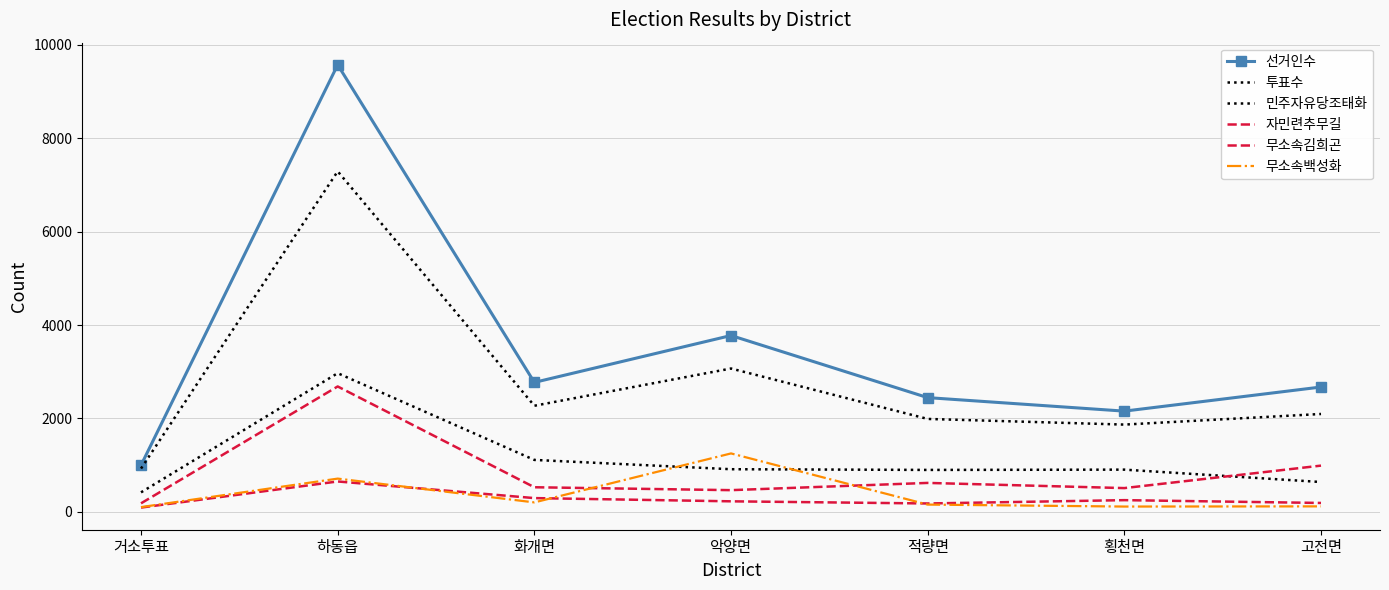

At which label does 민주자유당조태화 reach its minimum?

거소투표